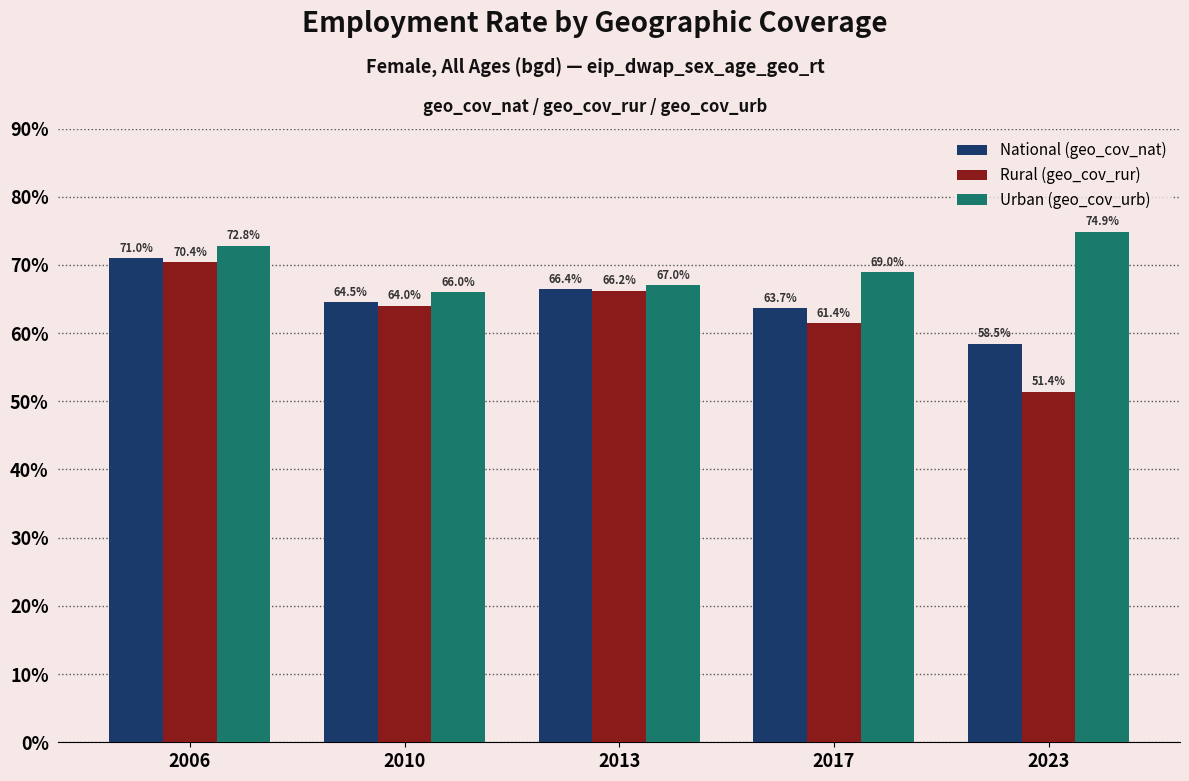

At which category is the sum across all series the highest?

2006